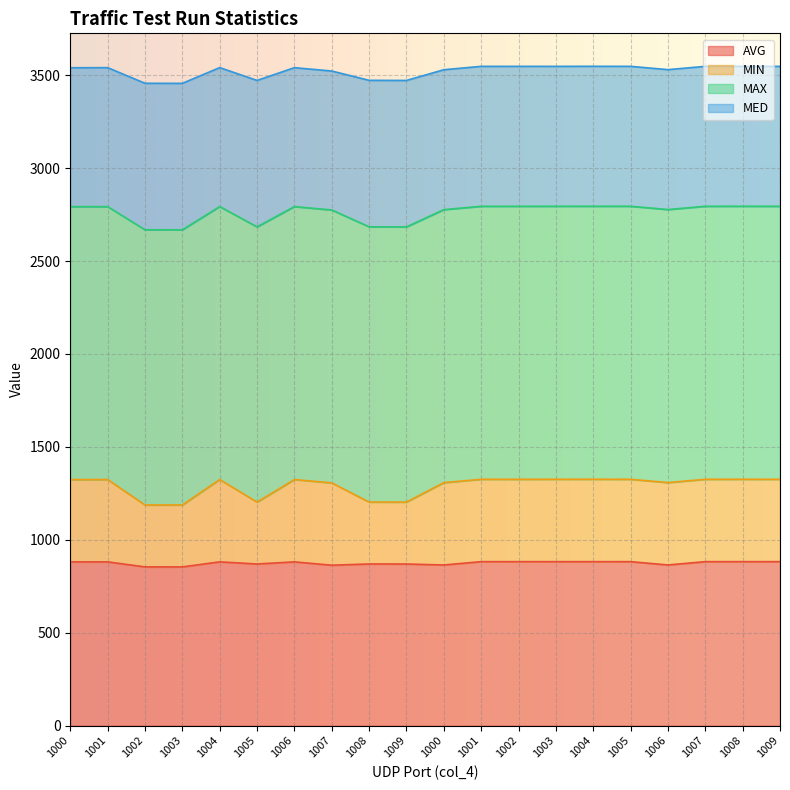

Which label corresponds to the largest value in the chart?

1004